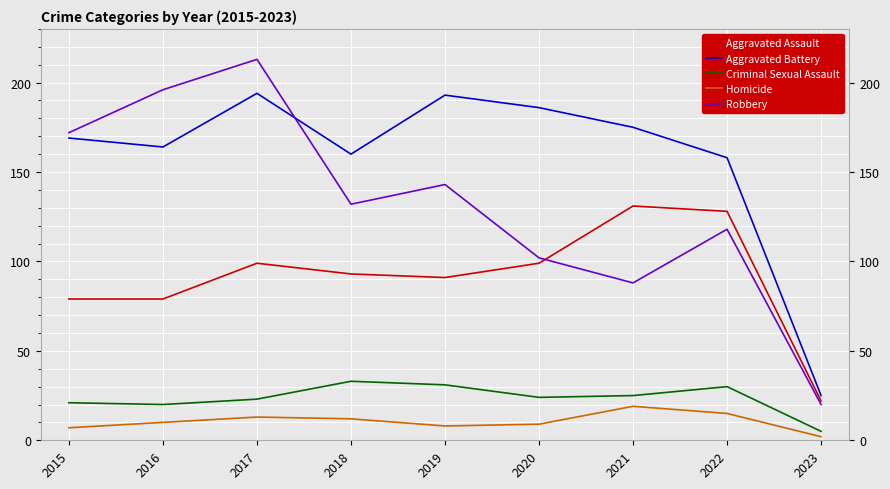

The value of Robbery at 2023 is 20. True or false?

True